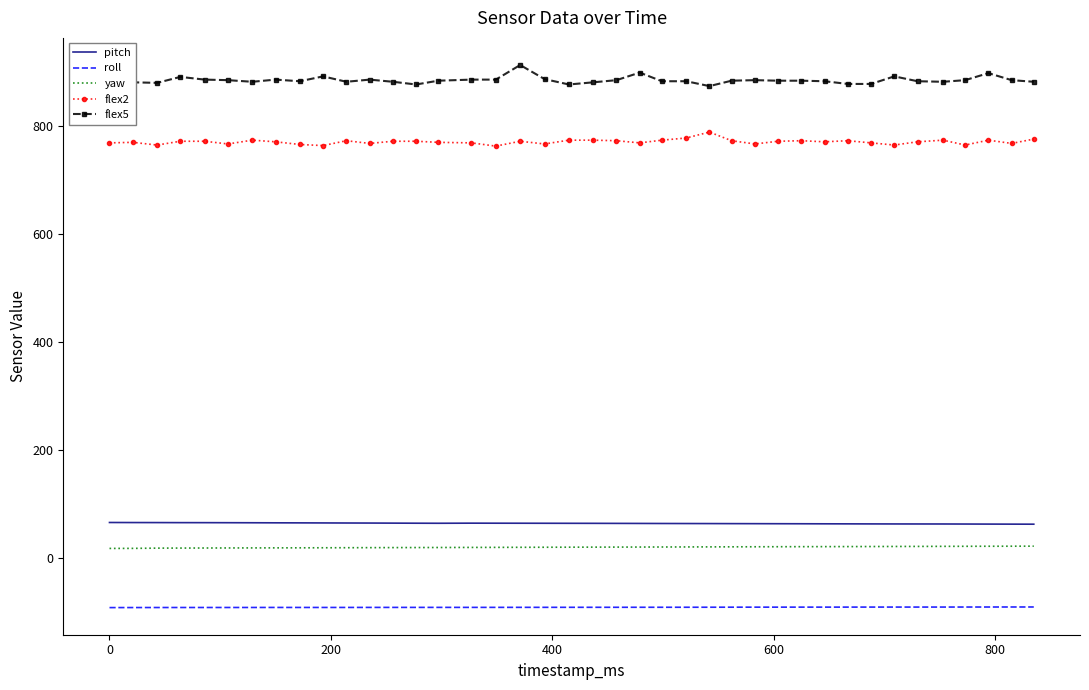

What are all the series names shown in the legend?

pitch, roll, yaw, flex2, flex5